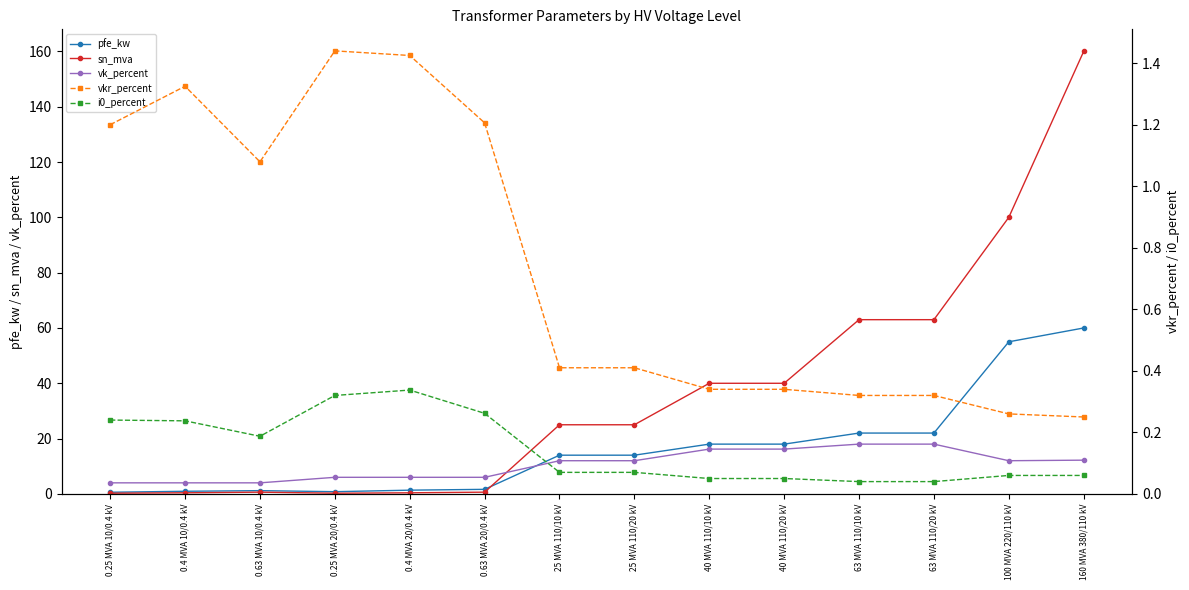

The vkr_percent series shows 0.6 at 25 MVA 110/10 kV. True or false?

False